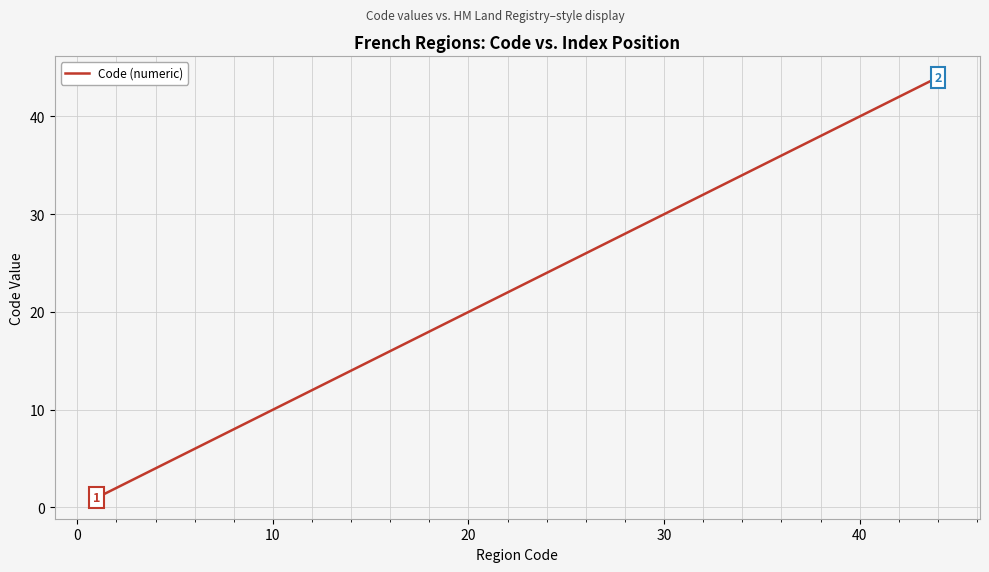

What is the maximum value shown in the chart?

44